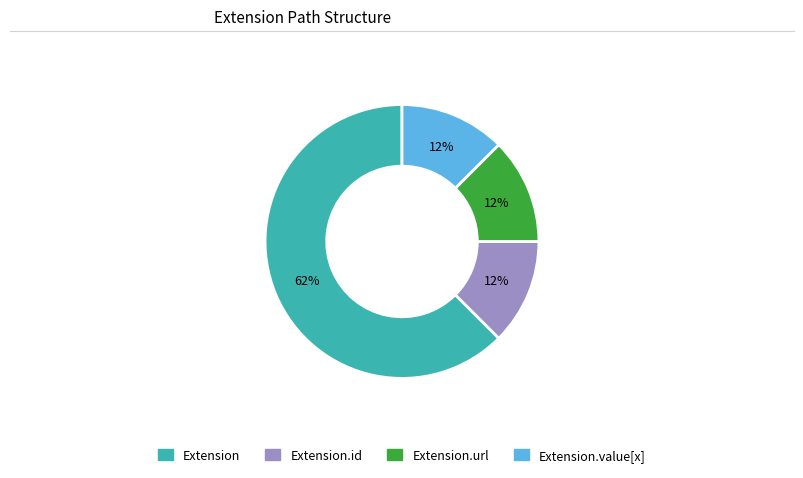

To the nearest percent, what is the average slice percentage?

25%